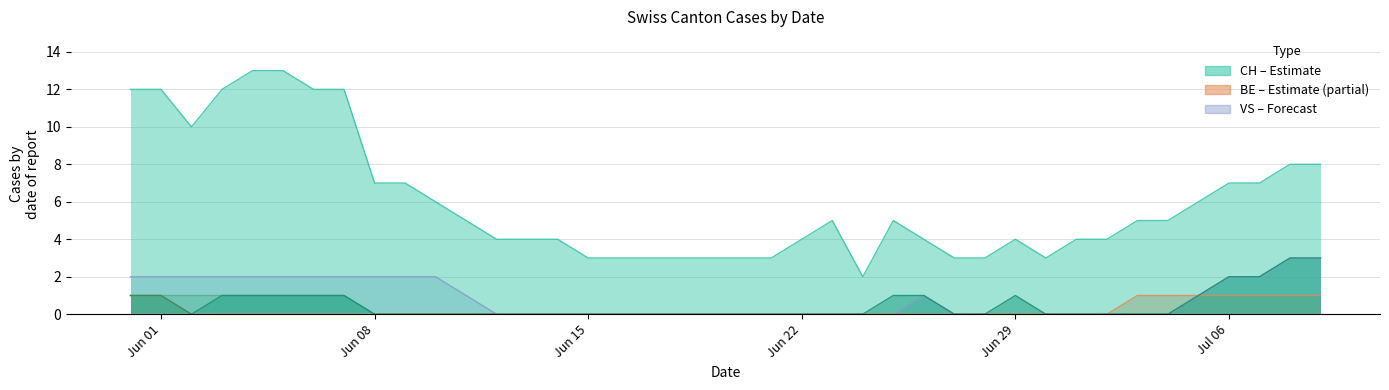

What is the total value across all series at Jun 29?

5